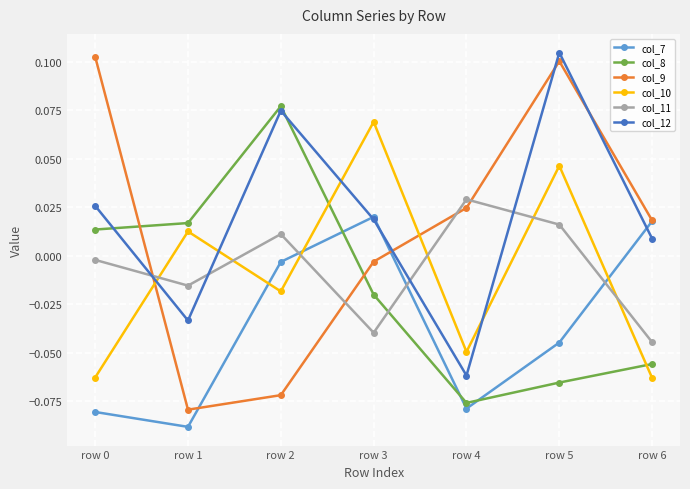

At which category does the chart reach its minimum across all series?

row 1